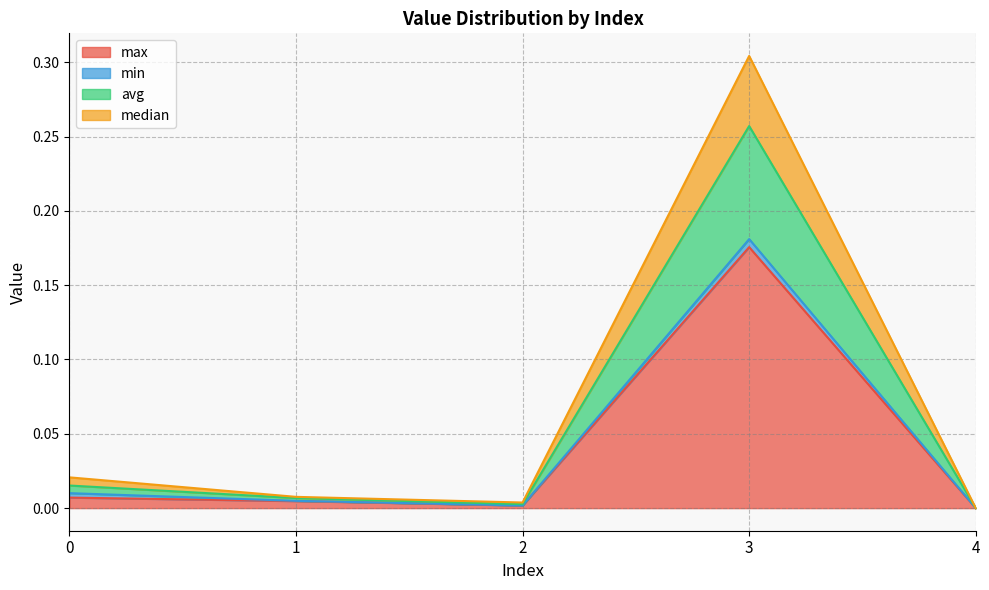

At which label is median closest to 0?

4